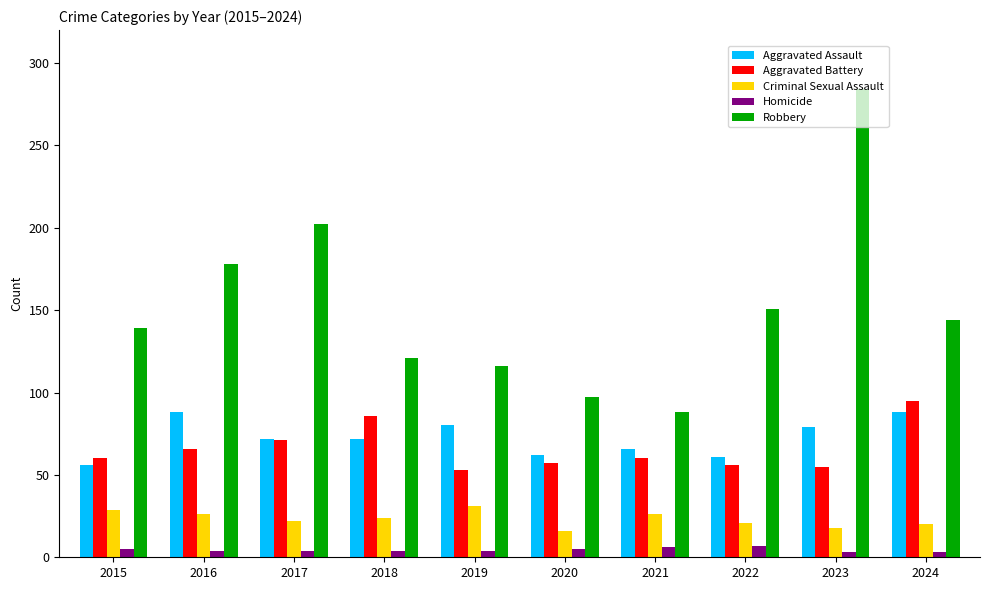

What is the difference between the maximum and minimum values in the Aggravated Battery series?

42